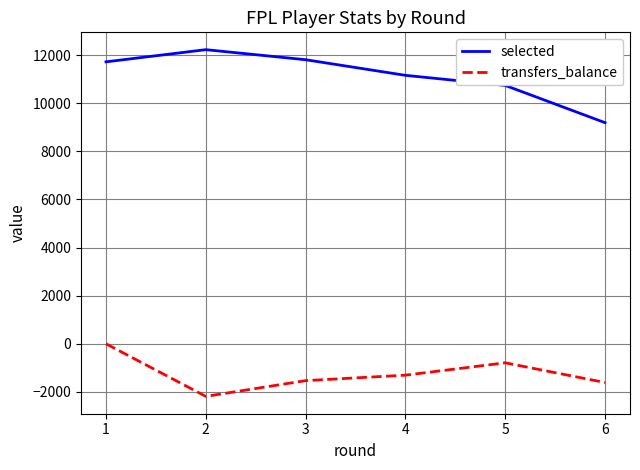

At which category does transfers_balance reach its first local peak?

5